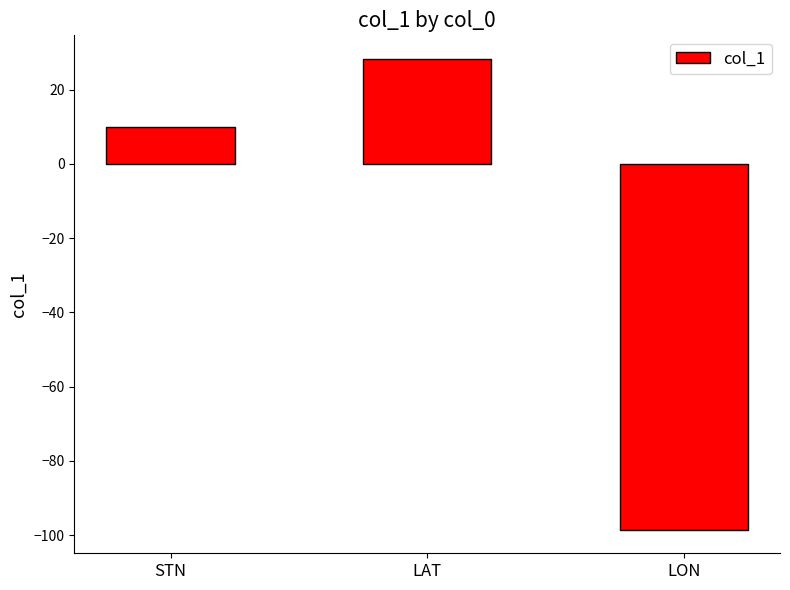

How many values are above zero?

2